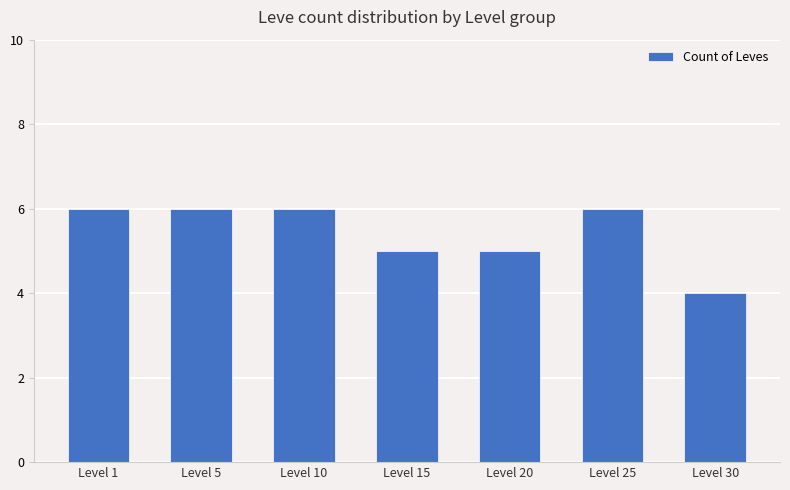

What is the greatest value displayed?

6